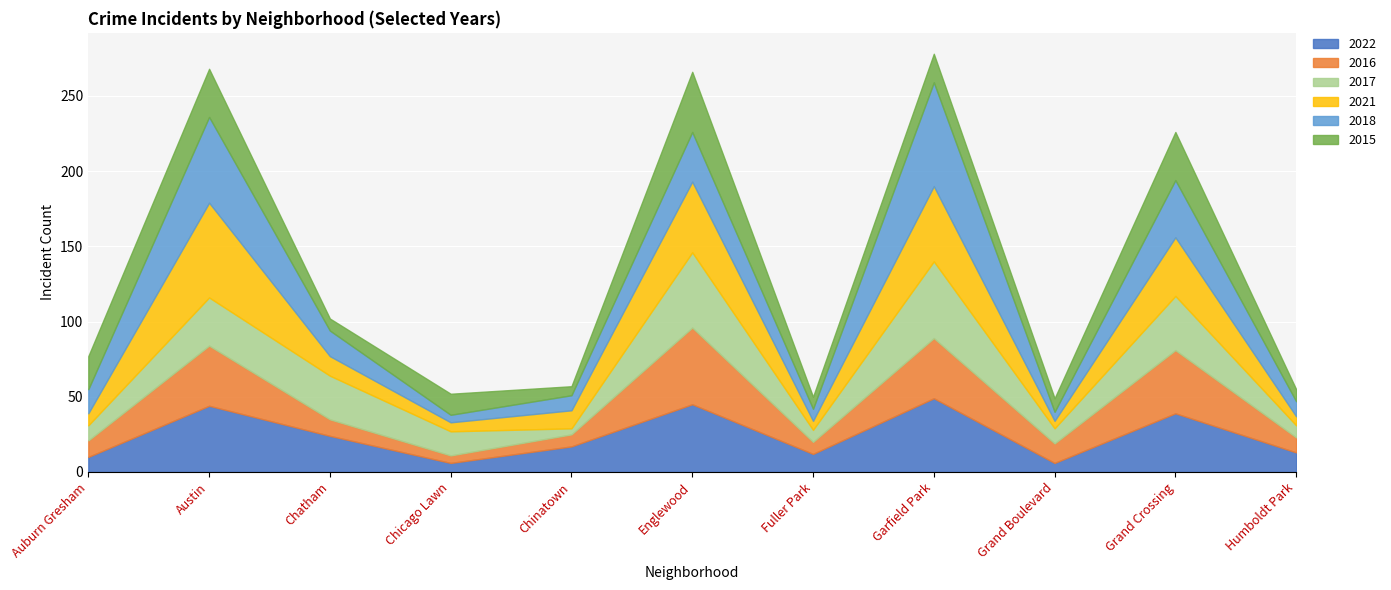

True or false: 2018 and 2022 intersect in this chart.

True